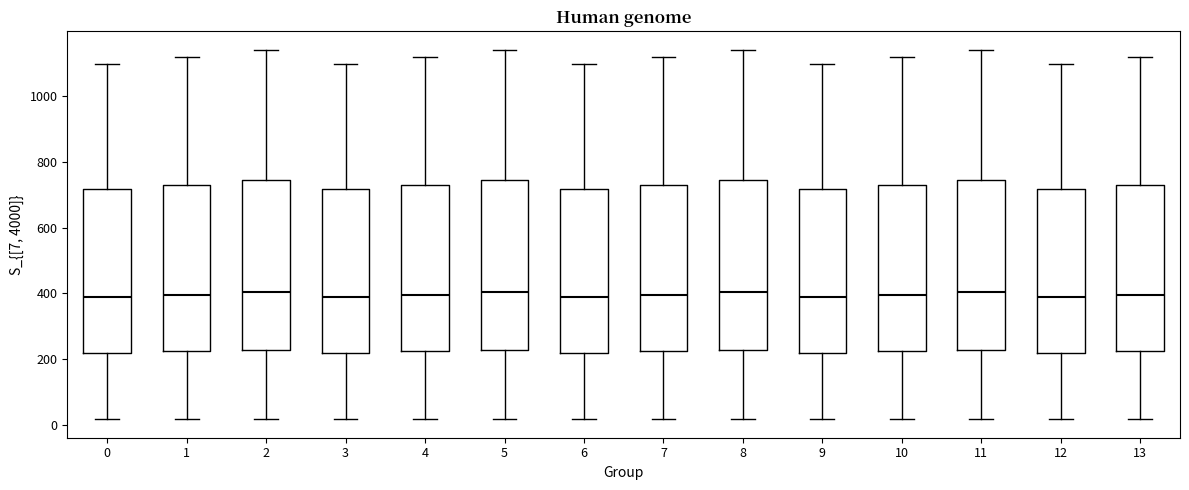

Reading left to right, read every box against the y-axis: the position of its median line, the range the box covers, and the ends of its whiskers. The values are not printed on the chart, so give them approximately, as read against the axis.

0: median 380, box 220 to 720, whiskers 20 to 1100
1: median 400, box 220 to 740, whiskers 20 to 1120
2: median 400, box 220 to 740, whiskers 20 to 1140
3: median 380, box 220 to 720, whiskers 20 to 1100
4: median 400, box 220 to 740, whiskers 20 to 1120
5: median 400, box 220 to 740, whiskers 20 to 1140
6: median 380, box 220 to 720, whiskers 20 to 1100
7: median 400, box 220 to 740, whiskers 20 to 1120
8: median 400, box 220 to 740, whiskers 20 to 1140
9: median 380, box 220 to 720, whiskers 20 to 1100
10: median 400, box 220 to 740, whiskers 20 to 1120
11: median 400, box 220 to 740, whiskers 20 to 1140
12: median 380, box 220 to 720, whiskers 20 to 1100
13: median 400, box 220 to 740, whiskers 20 to 1120